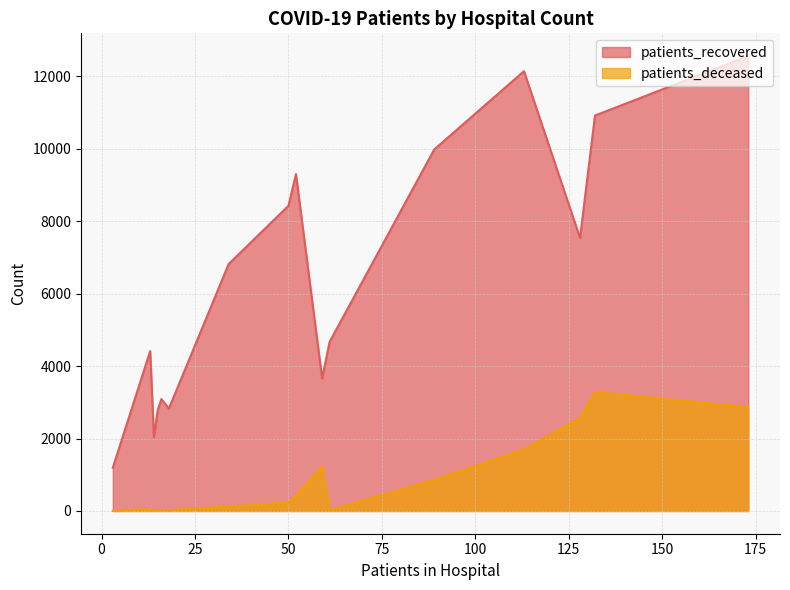

What is the spread (max minus min) of values at 80 - 84?

7634